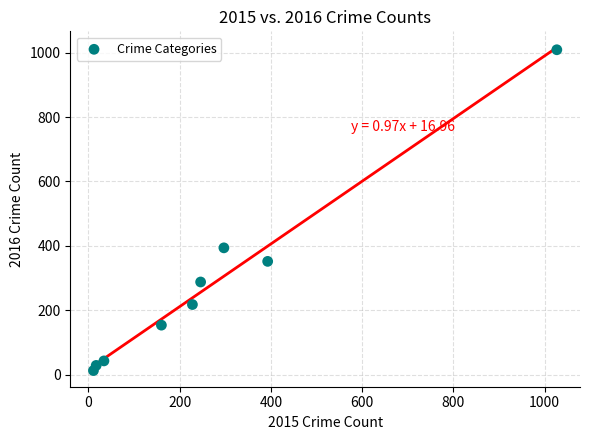

What is the range of X values (max minus min)?

1016